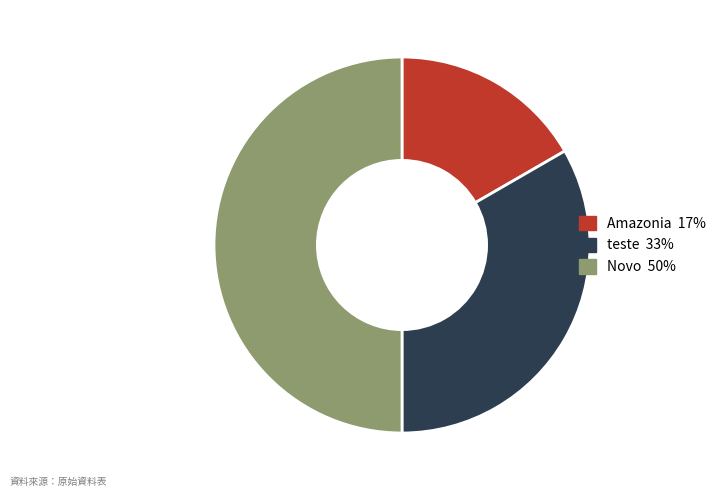

Is it true that Amazonia is 17% of the pie?

True